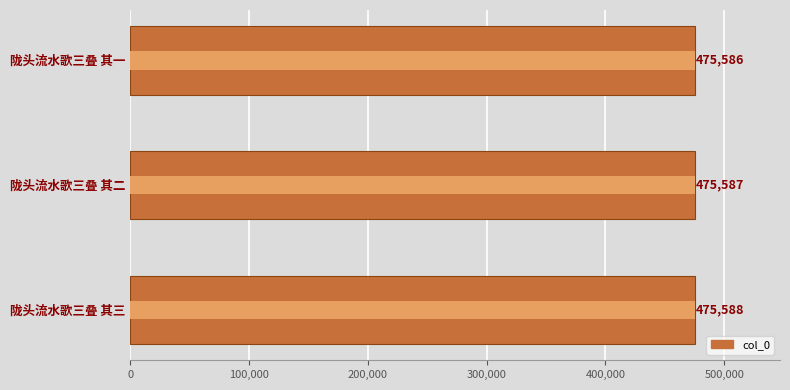

How many categories are shown in the chart?

3